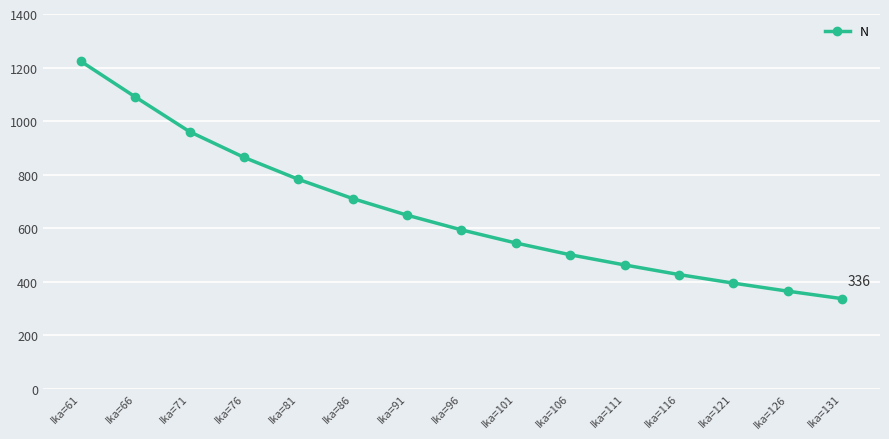

What is the change in value from Ika=61 to Ika=116?

-797